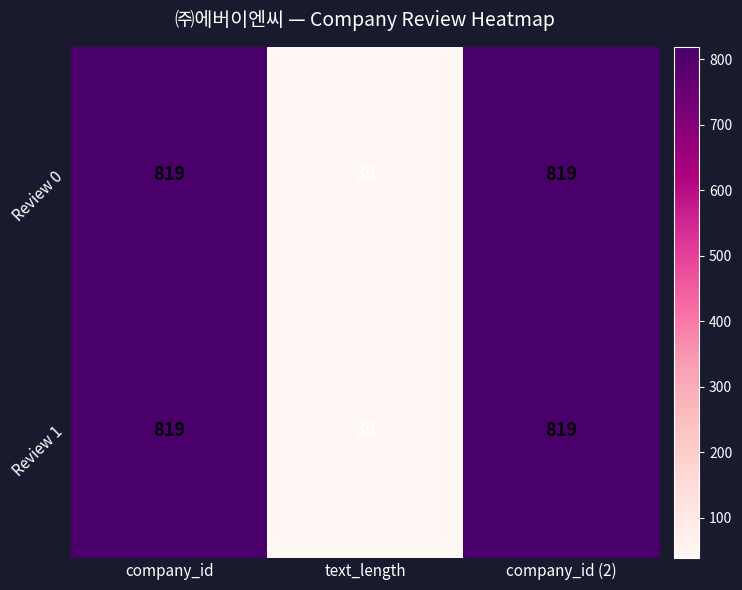

Reading left to right, extract all data points from this chart.

Review 0: 819	39	819
Review 1: 819	39	819